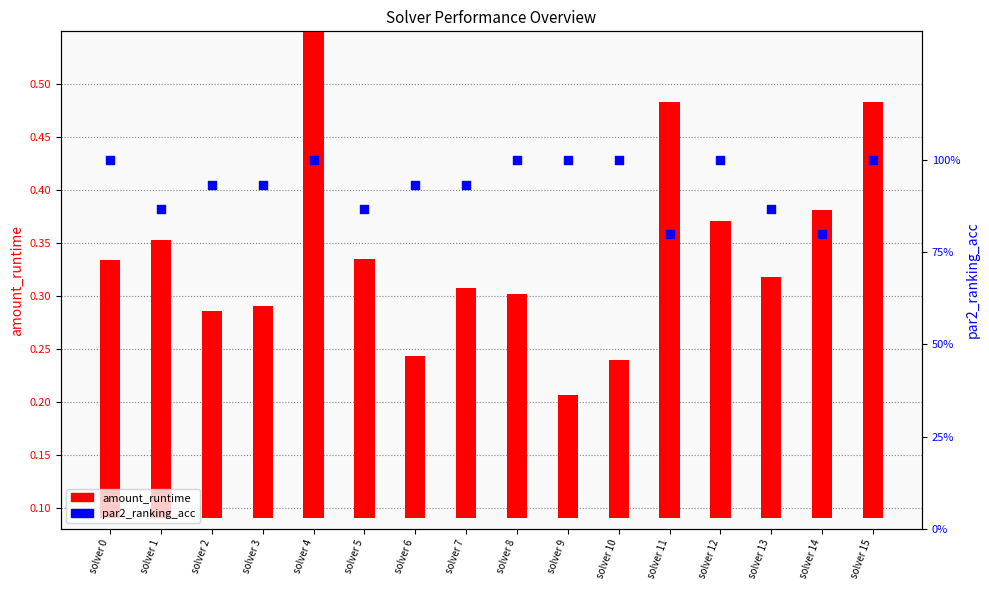

Which series reaches the minimum Y coordinate?

amount_runtime